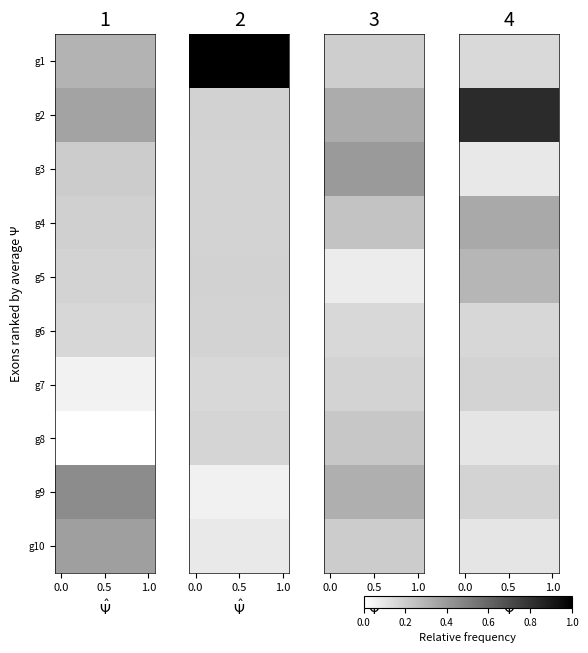

At how many categories does at least one series exceed 0?

8